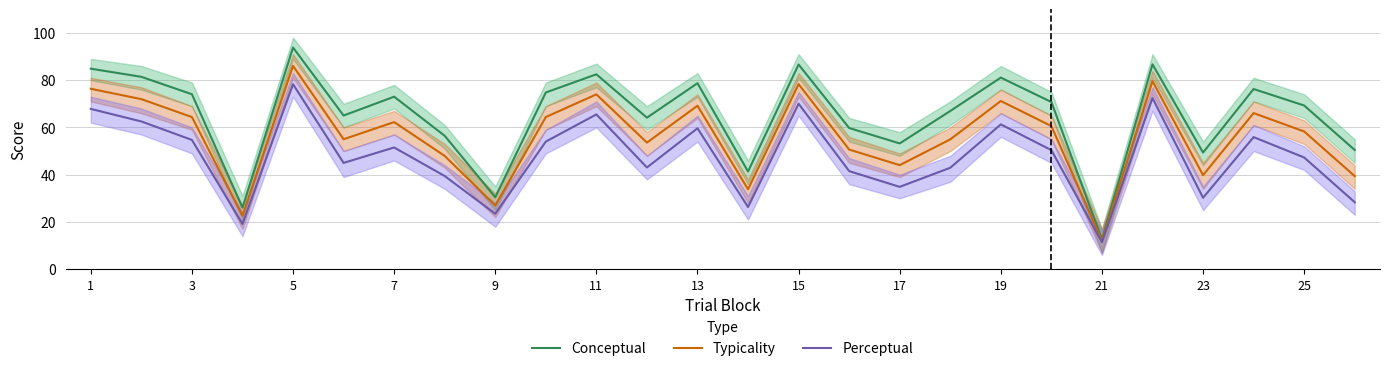

At which label does Perceptual reach its peak?

5